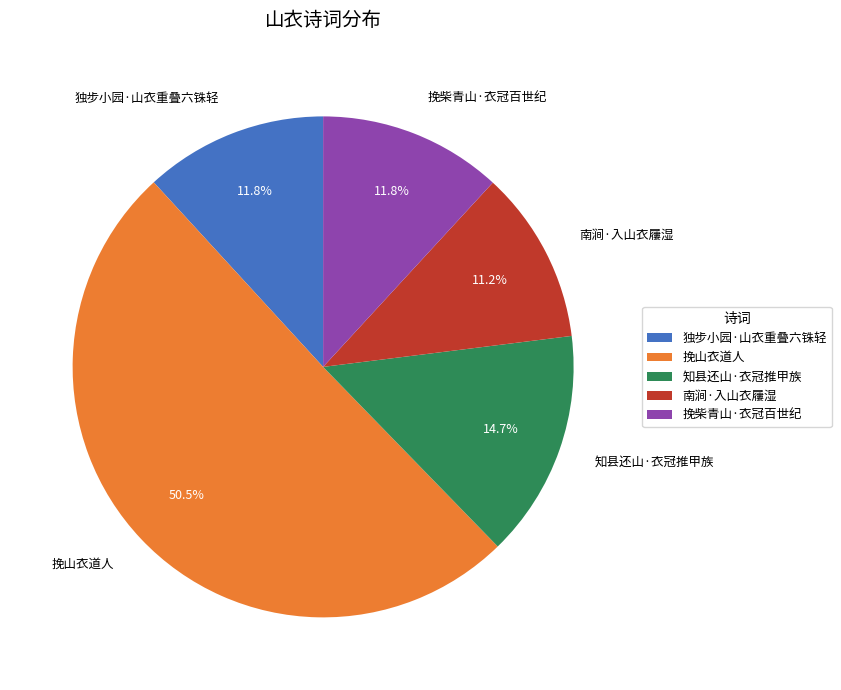

How many slices are in this pie chart?

5